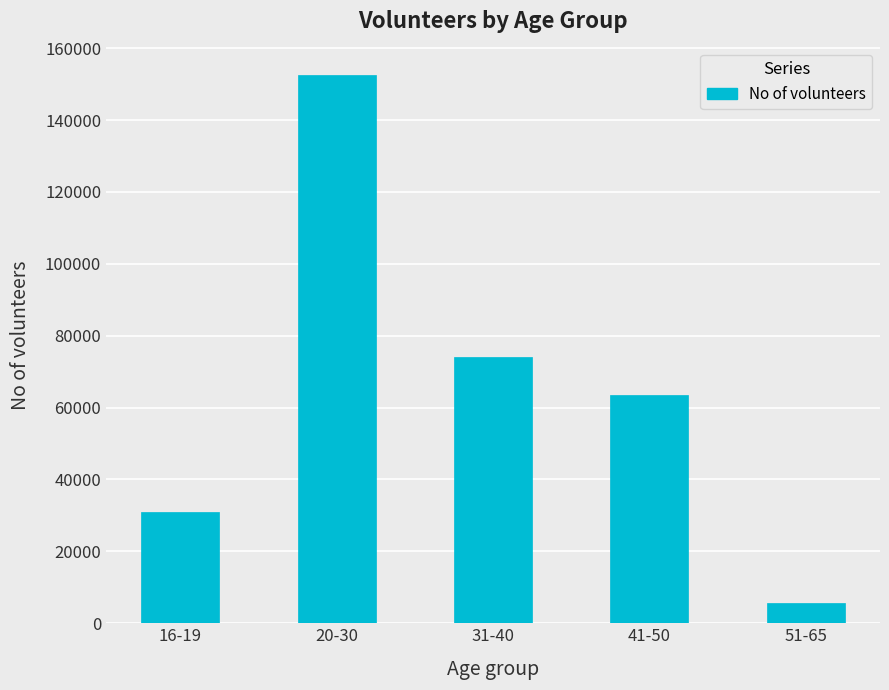

Where is the data nearest to the value 79129?

31-40